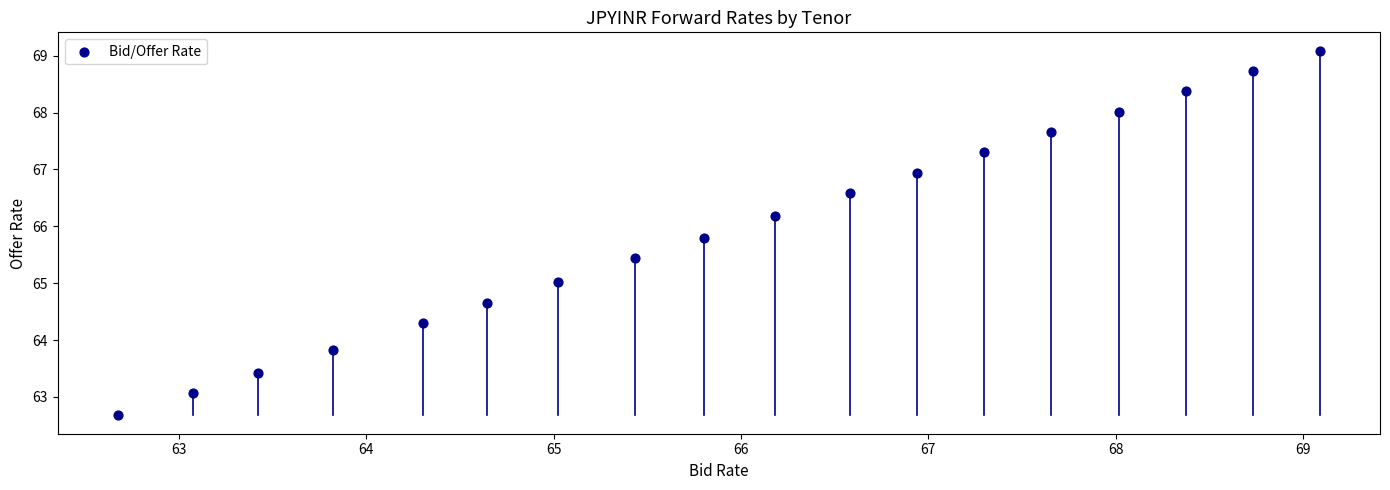

What is the range of Y values (max minus min)?

6.4